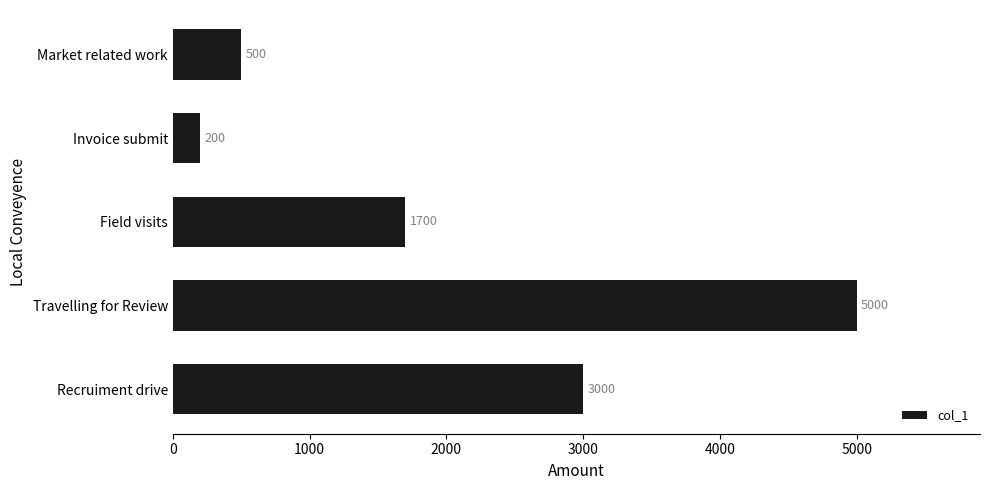

What is the change in value from Market related work to Travelling for Review?

+4500